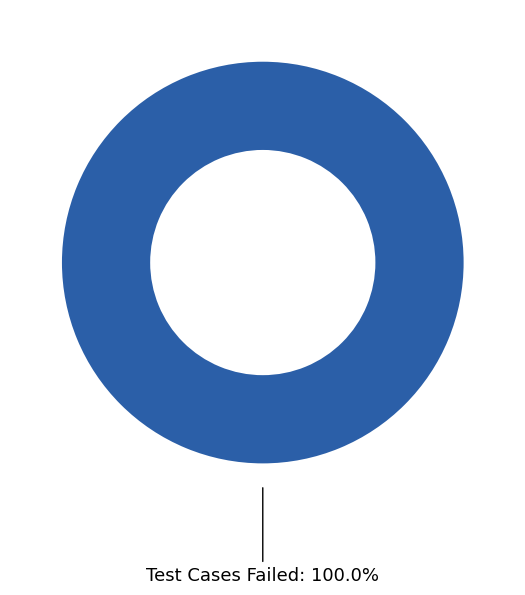

Rank the categories by value from highest to lowest.

Test Cases Failed